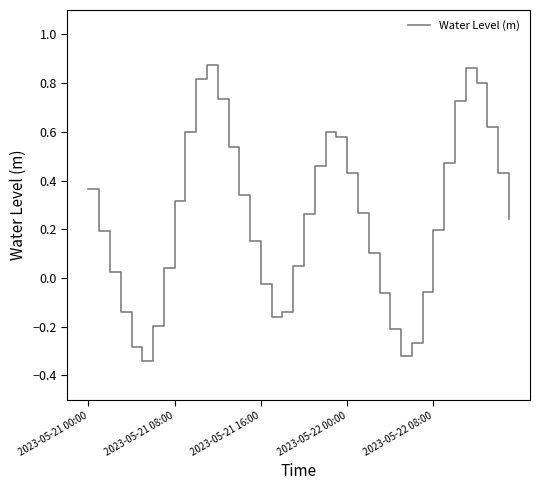

What is the difference between the maximum and minimum values?

1.2